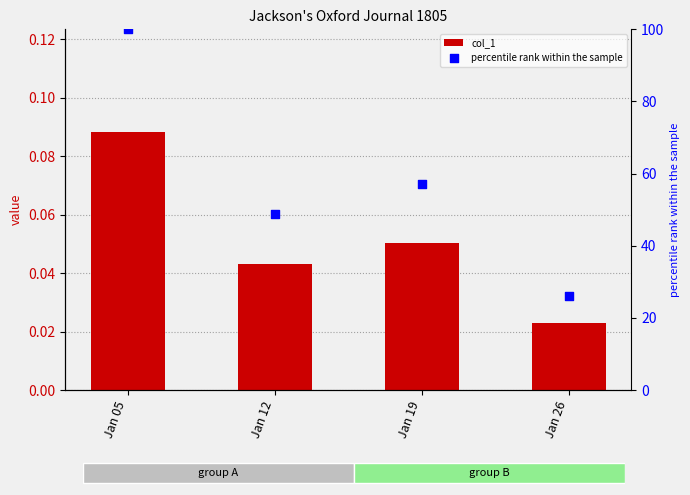

Which series contains the highest Y value?

percentile rank within the sample